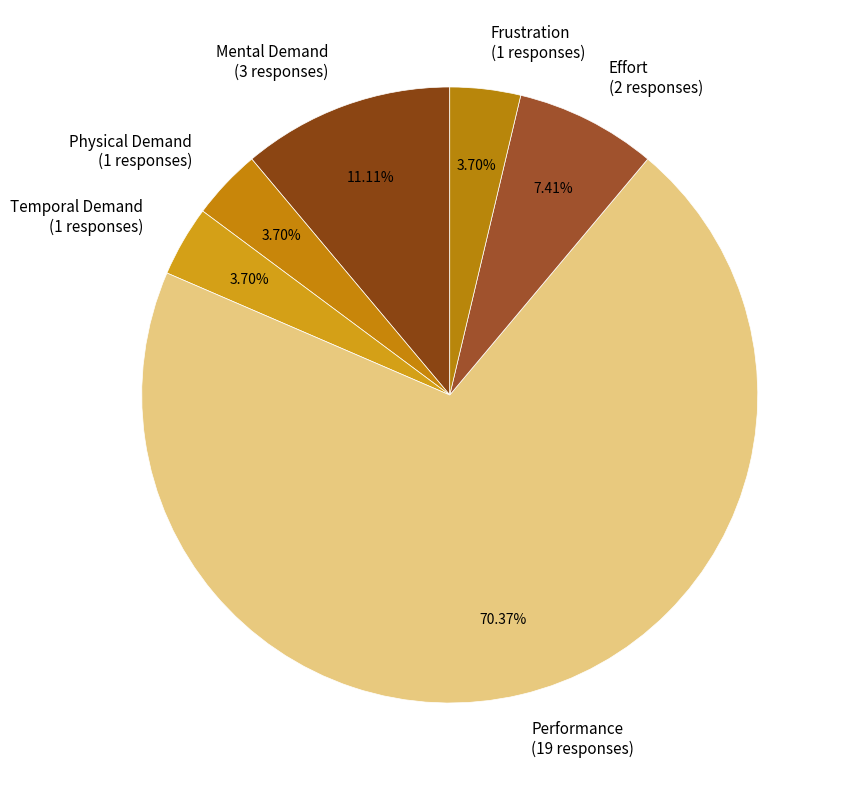

Is Performance (19 responses) the majority of the pie?

Yes